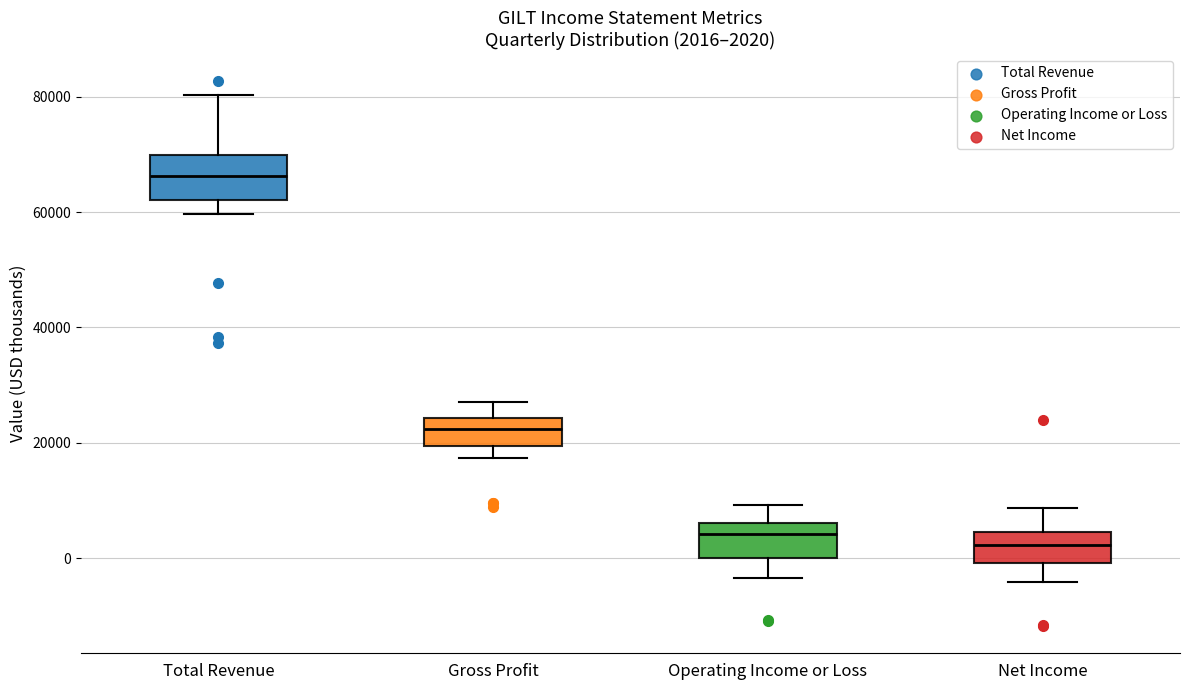

Which box has the highest median line?

Total Revenue